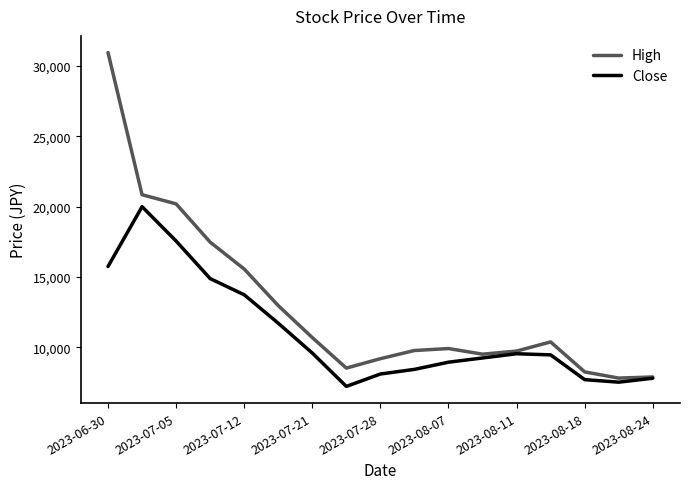

Rank the series by their maximum value, from highest to lowest.

High, Close